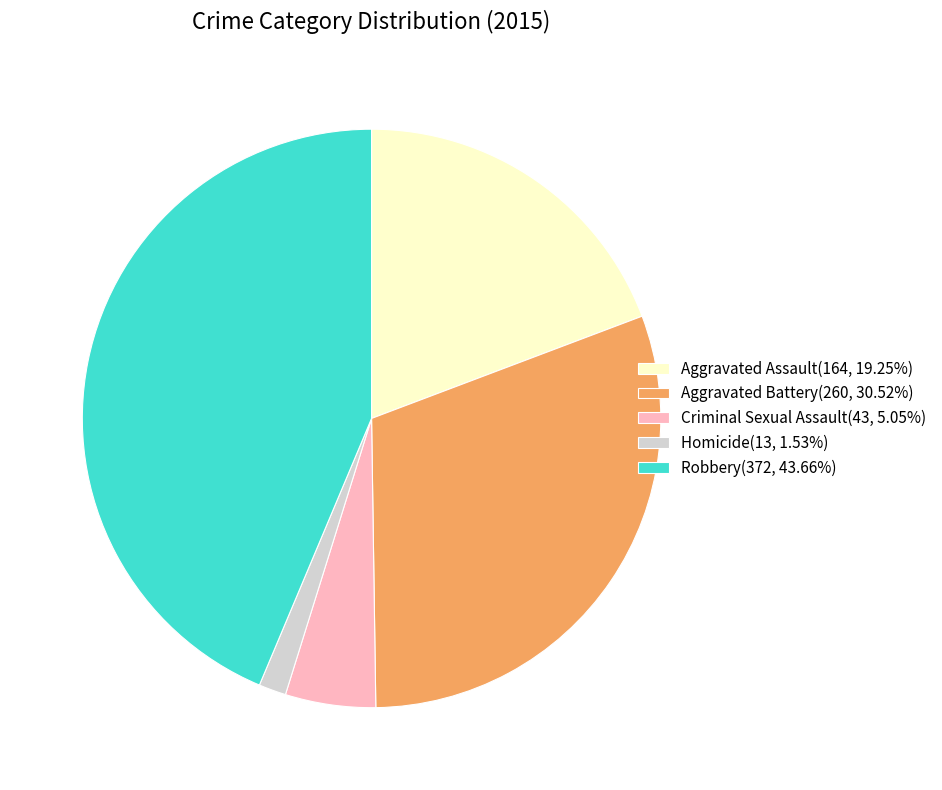

Is it true that Homicide is 2% of the pie?

True